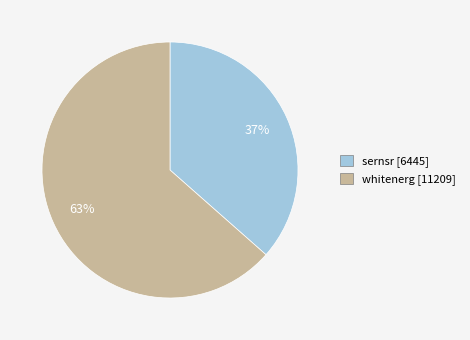

Count the number of slices in the pie.

2